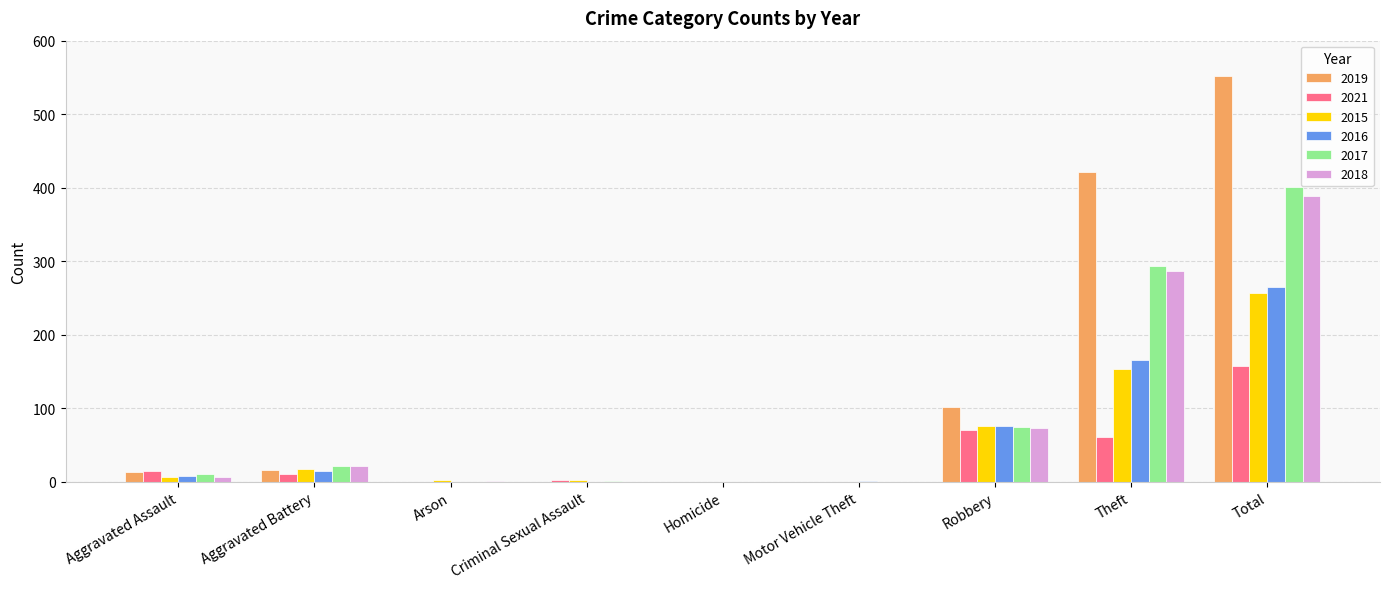

The 2016 series shows 14 at Aggravated Battery. True or false?

True